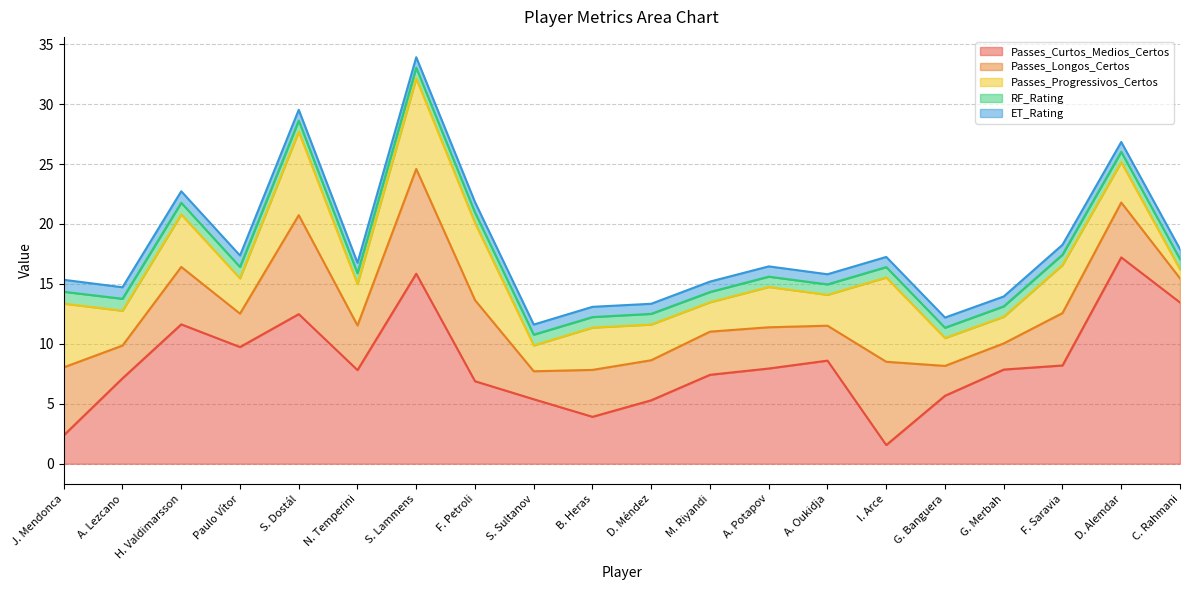

True or false: Passes_Longos_Certos and RF_Rating intersect in this chart.

False